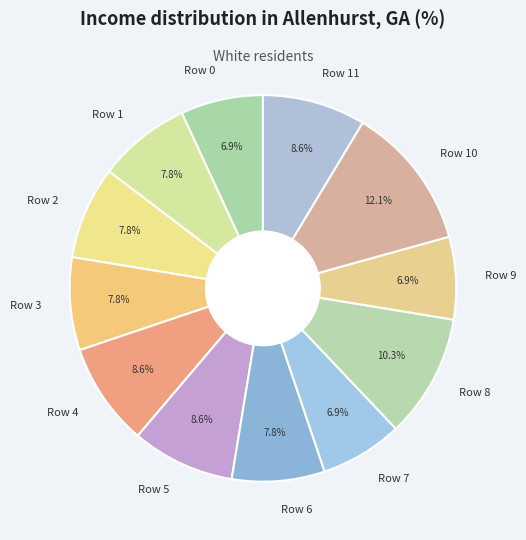

How many slices are in this pie chart?

12